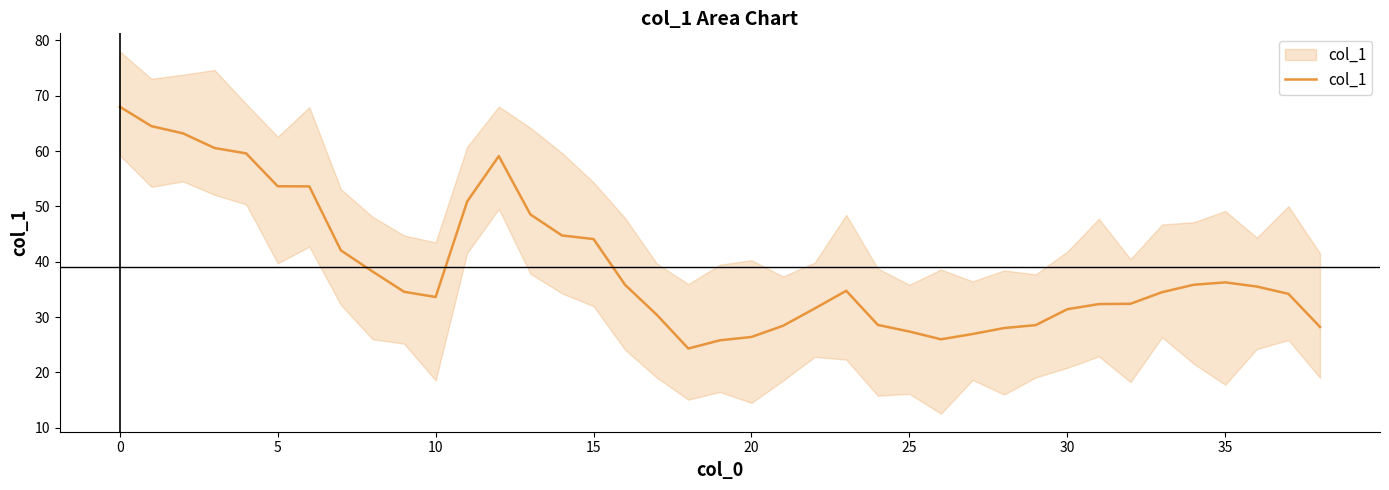

Does the chart have visible grid lines?

No